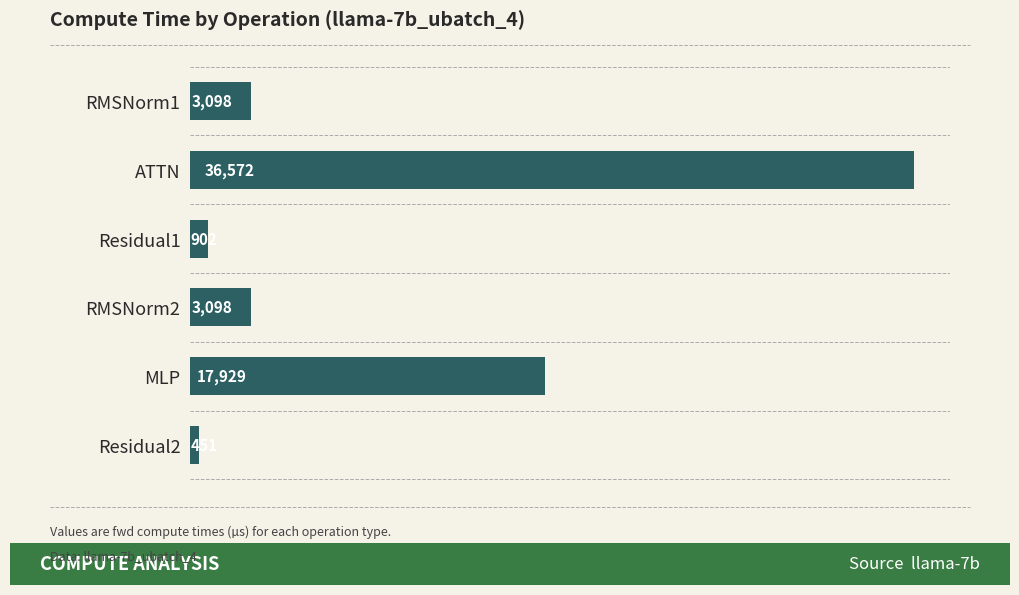

How many values are below 3097?

2